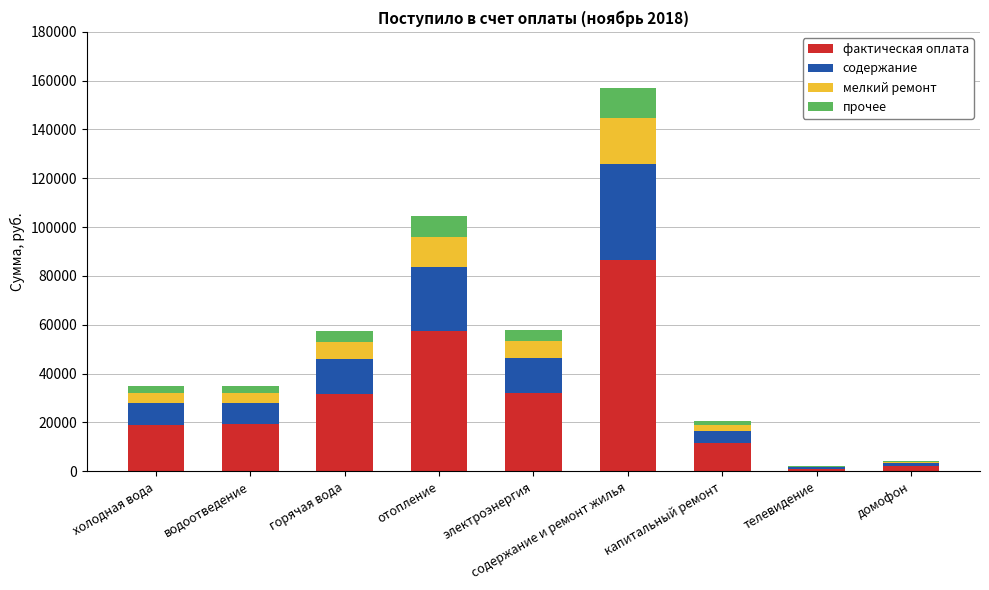

True or false: фактическая оплата has a value of 57456.1 at отопление.

True